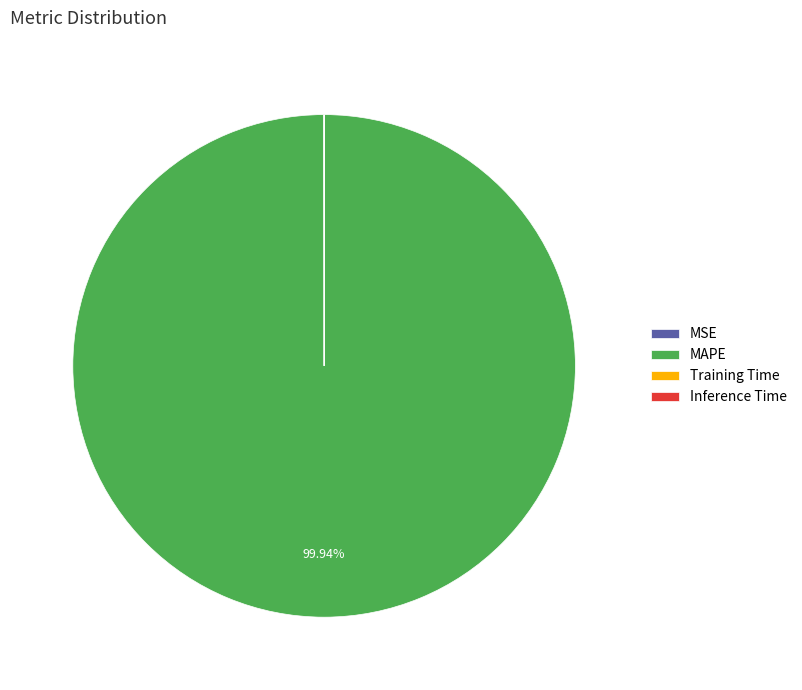

What is the largest slice in the pie chart?

MAPE